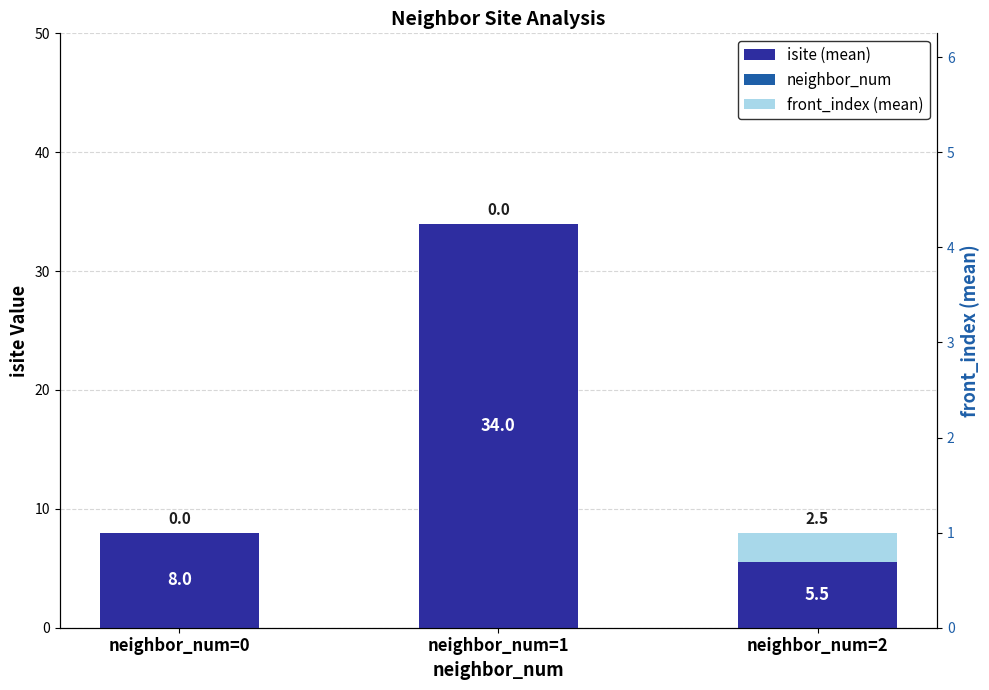

How many groups of bars are there?

3